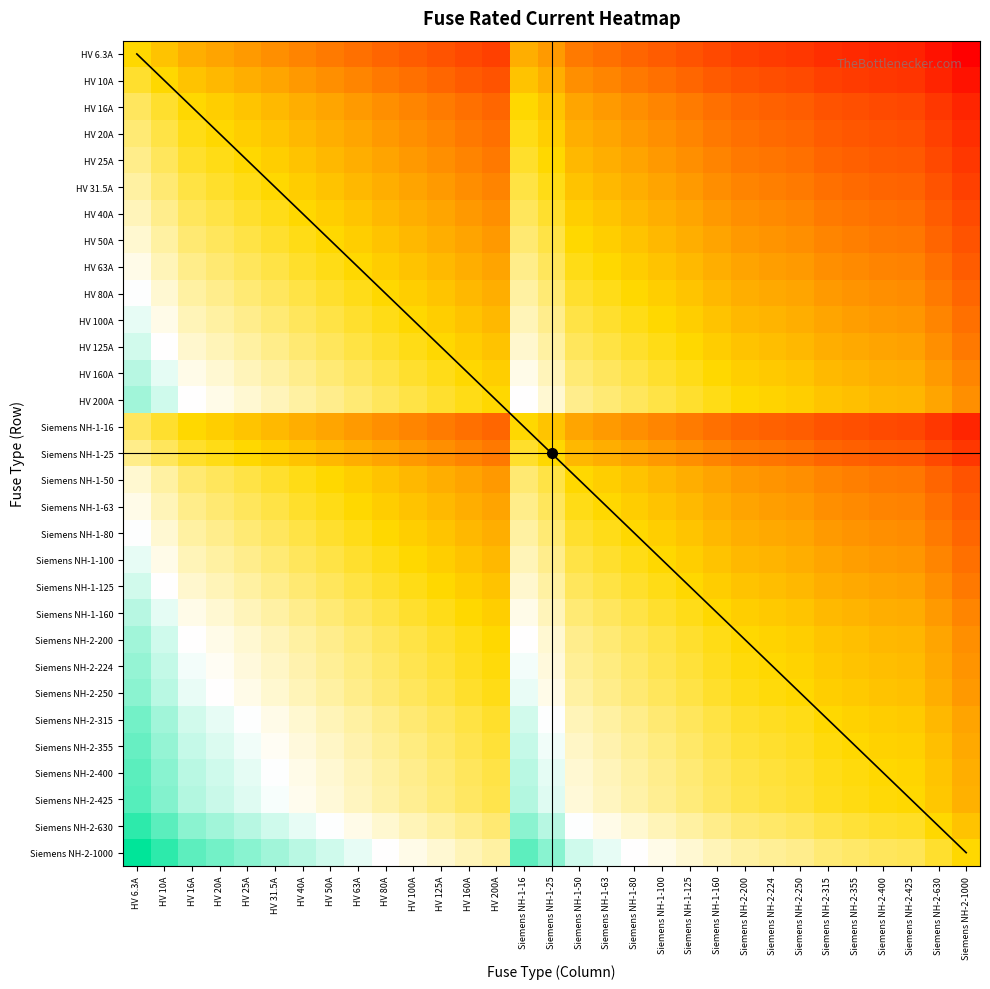

Reading left to right, list all the values displayed in this chart.

HV 6.3A: HV 6.3A=0.0	HV 10A=-0.2	HV 16A=-0.4	HV 20A=-0.5	HV 25A=-0.6	HV 31.5A=-0.7	HV 40A=-0.8	HV 50A=-0.9	HV 63A=-1.0	HV 80A=-1.1	HV 100A=-1.2	HV 125A=-1.3	HV 160A=-1.4	HV 200A=-1.5	Siemens NH-1-16=-0.4	Siemens NH-1-25=-0.6	Siemens NH-1-50=-0.9	Siemens NH-1-63=-1.0	Siemens NH-1-80=-1.1	Siemens NH-1-100=-1.2	Siemens NH-1-125=-1.3	Siemens NH-1-160=-1.4	Siemens NH-2-200=-1.5	Siemens NH-2-224=-1.6	Siemens NH-2-250=-1.6	Siemens NH-2-315=-1.7	Siemens NH-2-355=-1.8	Siemens NH-2-400=-1.8	Siemens NH-2-425=-1.8	Siemens NH-2-630=-2.0	Siemens NH-2-1000=-2.2
HV 10A: HV 6.3A=0.2	HV 10A=0.0	HV 16A=-0.2	HV 20A=-0.3	HV 25A=-0.4	HV 31.5A=-0.5	HV 40A=-0.6	HV 50A=-0.7	HV 63A=-0.8	HV 80A=-0.9	HV 100A=-1.0	HV 125A=-1.1	HV 160A=-1.2	HV 200A=-1.3	Siemens NH-1-16=-0.2	Siemens NH-1-25=-0.4	Siemens NH-1-50=-0.7	Siemens NH-1-63=-0.8	Siemens NH-1-80=-0.9	Siemens NH-1-100=-1.0	Siemens NH-1-125=-1.1	Siemens NH-1-160=-1.2	Siemens NH-2-200=-1.3	Siemens NH-2-224=-1.4	Siemens NH-2-250=-1.4	Siemens NH-2-315=-1.5	Siemens NH-2-355=-1.6	Siemens NH-2-400=-1.6	Siemens NH-2-425=-1.6	Siemens NH-2-630=-1.8	Siemens NH-2-1000=-2.0
HV 16A: HV 6.3A=0.4	HV 10A=0.2	HV 16A=0.0	HV 20A=-0.1	HV 25A=-0.2	HV 31.5A=-0.3	HV 40A=-0.4	HV 50A=-0.5	HV 63A=-0.6	HV 80A=-0.7	HV 100A=-0.8	HV 125A=-0.9	HV 160A=-1.0	HV 200A=-1.1	Siemens NH-1-16=0.0	Siemens NH-1-25=-0.2	Siemens NH-1-50=-0.5	Siemens NH-1-63=-0.6	Siemens NH-1-80=-0.7	Siemens NH-1-100=-0.8	Siemens NH-1-125=-0.9	Siemens NH-1-160=-1.0	Siemens NH-2-200=-1.1	Siemens NH-2-224=-1.1	Siemens NH-2-250=-1.2	Siemens NH-2-315=-1.3	Siemens NH-2-355=-1.3	Siemens NH-2-400=-1.4	Siemens NH-2-425=-1.4	Siemens NH-2-630=-1.6	Siemens NH-2-1000=-1.8
HV 20A: HV 6.3A=0.5	HV 10A=0.3	HV 16A=0.1	HV 20A=0.0	HV 25A=-0.1	HV 31.5A=-0.2	HV 40A=-0.3	HV 50A=-0.4	HV 63A=-0.5	HV 80A=-0.6	HV 100A=-0.7	HV 125A=-0.8	HV 160A=-0.9	HV 200A=-1.0	Siemens NH-1-16=0.1	Siemens NH-1-25=-0.1	Siemens NH-1-50=-0.4	Siemens NH-1-63=-0.5	Siemens NH-1-80=-0.6	Siemens NH-1-100=-0.7	Siemens NH-1-125=-0.8	Siemens NH-1-160=-0.9	Siemens NH-2-200=-1.0	Siemens NH-2-224=-1.0	Siemens NH-2-250=-1.1	Siemens NH-2-315=-1.2	Siemens NH-2-355=-1.2	Siemens NH-2-400=-1.3	Siemens NH-2-425=-1.3	Siemens NH-2-630=-1.5	Siemens NH-2-1000=-1.7
HV 25A: HV 6.3A=0.6	HV 10A=0.4	HV 16A=0.2	HV 20A=0.1	HV 25A=0.0	HV 31.5A=-0.1	HV 40A=-0.2	HV 50A=-0.3	HV 63A=-0.4	HV 80A=-0.5	HV 100A=-0.6	HV 125A=-0.7	HV 160A=-0.8	HV 200A=-0.9	Siemens NH-1-16=0.2	Siemens NH-1-25=0.0	Siemens NH-1-50=-0.3	Siemens NH-1-63=-0.4	Siemens NH-1-80=-0.5	Siemens NH-1-100=-0.6	Siemens NH-1-125=-0.7	Siemens NH-1-160=-0.8	Siemens NH-2-200=-0.9	Siemens NH-2-224=-1.0	Siemens NH-2-250=-1.0	Siemens NH-2-315=-1.1	Siemens NH-2-355=-1.2	Siemens NH-2-400=-1.2	Siemens NH-2-425=-1.2	Siemens NH-2-630=-1.4	Siemens NH-2-1000=-1.6
HV 31.5A: HV 6.3A=0.7	HV 10A=0.5	HV 16A=0.3	HV 20A=0.2	HV 25A=0.1	HV 31.5A=0.0	HV 40A=-0.1	HV 50A=-0.2	HV 63A=-0.3	HV 80A=-0.4	HV 100A=-0.5	HV 125A=-0.6	HV 160A=-0.7	HV 200A=-0.8	Siemens NH-1-16=0.3	Siemens NH-1-25=0.1	Siemens NH-1-50=-0.2	Siemens NH-1-63=-0.3	Siemens NH-1-80=-0.4	Siemens NH-1-100=-0.5	Siemens NH-1-125=-0.6	Siemens NH-1-160=-0.7	Siemens NH-2-200=-0.8	Siemens NH-2-224=-0.9	Siemens NH-2-250=-0.9	Siemens NH-2-315=-1.0	Siemens NH-2-355=-1.1	Siemens NH-2-400=-1.1	Siemens NH-2-425=-1.1	Siemens NH-2-630=-1.3	Siemens NH-2-1000=-1.5
HV 40A: HV 6.3A=0.8	HV 10A=0.6	HV 16A=0.4	HV 20A=0.3	HV 25A=0.2	HV 31.5A=0.1	HV 40A=0.0	HV 50A=-0.1	HV 63A=-0.2	HV 80A=-0.3	HV 100A=-0.4	HV 125A=-0.5	HV 160A=-0.6	HV 200A=-0.7	Siemens NH-1-16=0.4	Siemens NH-1-25=0.2	Siemens NH-1-50=-0.1	Siemens NH-1-63=-0.2	Siemens NH-1-80=-0.3	Siemens NH-1-100=-0.4	Siemens NH-1-125=-0.5	Siemens NH-1-160=-0.6	Siemens NH-2-200=-0.7	Siemens NH-2-224=-0.7	Siemens NH-2-250=-0.8	Siemens NH-2-315=-0.9	Siemens NH-2-355=-0.9	Siemens NH-2-400=-1.0	Siemens NH-2-425=-1.0	Siemens NH-2-630=-1.2	Siemens NH-2-1000=-1.4
HV 50A: HV 6.3A=0.9	HV 10A=0.7	HV 16A=0.5	HV 20A=0.4	HV 25A=0.3	HV 31.5A=0.2	HV 40A=0.1	HV 50A=0.0	HV 63A=-0.1	HV 80A=-0.2	HV 100A=-0.3	HV 125A=-0.4	HV 160A=-0.5	HV 200A=-0.6	Siemens NH-1-16=0.5	Siemens NH-1-25=0.3	Siemens NH-1-50=0.0	Siemens NH-1-63=-0.1	Siemens NH-1-80=-0.2	Siemens NH-1-100=-0.3	Siemens NH-1-125=-0.4	Siemens NH-1-160=-0.5	Siemens NH-2-200=-0.6	Siemens NH-2-224=-0.7	Siemens NH-2-250=-0.7	Siemens NH-2-315=-0.8	Siemens NH-2-355=-0.9	Siemens NH-2-400=-0.9	Siemens NH-2-425=-0.9	Siemens NH-2-630=-1.1	Siemens NH-2-1000=-1.3
HV 63A: HV 6.3A=1.0	HV 10A=0.8	HV 16A=0.6	HV 20A=0.5	HV 25A=0.4	HV 31.5A=0.3	HV 40A=0.2	HV 50A=0.1	HV 63A=0.0	HV 80A=-0.1	HV 100A=-0.2	HV 125A=-0.3	HV 160A=-0.4	HV 200A=-0.5	Siemens NH-1-16=0.6	Siemens NH-1-25=0.4	Siemens NH-1-50=0.1	Siemens NH-1-63=0.0	Siemens NH-1-80=-0.1	Siemens NH-1-100=-0.2	Siemens NH-1-125=-0.3	Siemens NH-1-160=-0.4	Siemens NH-2-200=-0.5	Siemens NH-2-224=-0.6	Siemens NH-2-250=-0.6	Siemens NH-2-315=-0.7	Siemens NH-2-355=-0.8	Siemens NH-2-400=-0.8	Siemens NH-2-425=-0.8	Siemens NH-2-630=-1.0	Siemens NH-2-1000=-1.2
HV 80A: HV 6.3A=1.1	HV 10A=0.9	HV 16A=0.7	HV 20A=0.6	HV 25A=0.5	HV 31.5A=0.4	HV 40A=0.3	HV 50A=0.2	HV 63A=0.1	HV 80A=0.0	HV 100A=-0.1	HV 125A=-0.2	HV 160A=-0.3	HV 200A=-0.4	Siemens NH-1-16=0.7	Siemens NH-1-25=0.5	Siemens NH-1-50=0.2	Siemens NH-1-63=0.1	Siemens NH-1-80=0.0	Siemens NH-1-100=-0.1	Siemens NH-1-125=-0.2	Siemens NH-1-160=-0.3	Siemens NH-2-200=-0.4	Siemens NH-2-224=-0.4	Siemens NH-2-250=-0.5	Siemens NH-2-315=-0.6	Siemens NH-2-355=-0.6	Siemens NH-2-400=-0.7	Siemens NH-2-425=-0.7	Siemens NH-2-630=-0.9	Siemens NH-2-1000=-1.1
HV 100A: HV 6.3A=1.2	HV 10A=1.0	HV 16A=0.8	HV 20A=0.7	HV 25A=0.6	HV 31.5A=0.5	HV 40A=0.4	HV 50A=0.3	HV 63A=0.2	HV 80A=0.1	HV 100A=0.0	HV 125A=-0.1	HV 160A=-0.2	HV 200A=-0.3	Siemens NH-1-16=0.8	Siemens NH-1-25=0.6	Siemens NH-1-50=0.3	Siemens NH-1-63=0.2	Siemens NH-1-80=0.1	Siemens NH-1-100=0.0	Siemens NH-1-125=-0.1	Siemens NH-1-160=-0.2	Siemens NH-2-200=-0.3	Siemens NH-2-224=-0.4	Siemens NH-2-250=-0.4	Siemens NH-2-315=-0.5	Siemens NH-2-355=-0.6	Siemens NH-2-400=-0.6	Siemens NH-2-425=-0.6	Siemens NH-2-630=-0.8	Siemens NH-2-1000=-1.0
HV 125A: HV 6.3A=1.3	HV 10A=1.1	HV 16A=0.9	HV 20A=0.8	HV 25A=0.7	HV 31.5A=0.6	HV 40A=0.5	HV 50A=0.4	HV 63A=0.3	HV 80A=0.2	HV 100A=0.1	HV 125A=0.0	HV 160A=-0.1	HV 200A=-0.2	Siemens NH-1-16=0.9	Siemens NH-1-25=0.7	Siemens NH-1-50=0.4	Siemens NH-1-63=0.3	Siemens NH-1-80=0.2	Siemens NH-1-100=0.1	Siemens NH-1-125=0.0	Siemens NH-1-160=-0.1	Siemens NH-2-200=-0.2	Siemens NH-2-224=-0.3	Siemens NH-2-250=-0.3	Siemens NH-2-315=-0.4	Siemens NH-2-355=-0.5	Siemens NH-2-400=-0.5	Siemens NH-2-425=-0.5	Siemens NH-2-630=-0.7	Siemens NH-2-1000=-0.9
HV 160A: HV 6.3A=1.4	HV 10A=1.2	HV 16A=1.0	HV 20A=0.9	HV 25A=0.8	HV 31.5A=0.7	HV 40A=0.6	HV 50A=0.5	HV 63A=0.4	HV 80A=0.3	HV 100A=0.2	HV 125A=0.1	HV 160A=0.0	HV 200A=-0.1	Siemens NH-1-16=1.0	Siemens NH-1-25=0.8	Siemens NH-1-50=0.5	Siemens NH-1-63=0.4	Siemens NH-1-80=0.3	Siemens NH-1-100=0.2	Siemens NH-1-125=0.1	Siemens NH-1-160=0.0	Siemens NH-2-200=-0.1	Siemens NH-2-224=-0.1	Siemens NH-2-250=-0.2	Siemens NH-2-315=-0.3	Siemens NH-2-355=-0.3	Siemens NH-2-400=-0.4	Siemens NH-2-425=-0.4	Siemens NH-2-630=-0.6	Siemens NH-2-1000=-0.8
HV 200A: HV 6.3A=1.5	HV 10A=1.3	HV 16A=1.1	HV 20A=1.0	HV 25A=0.9	HV 31.5A=0.8	HV 40A=0.7	HV 50A=0.6	HV 63A=0.5	HV 80A=0.4	HV 100A=0.3	HV 125A=0.2	HV 160A=0.1	HV 200A=0.0	Siemens NH-1-16=1.1	Siemens NH-1-25=0.9	Siemens NH-1-50=0.6	Siemens NH-1-63=0.5	Siemens NH-1-80=0.4	Siemens NH-1-100=0.3	Siemens NH-1-125=0.2	Siemens NH-1-160=0.1	Siemens NH-2-200=0.0	Siemens NH-2-224=-0.0	Siemens NH-2-250=-0.1	Siemens NH-2-315=-0.2	Siemens NH-2-355=-0.2	Siemens NH-2-400=-0.3	Siemens NH-2-425=-0.3	Siemens NH-2-630=-0.5	Siemens NH-2-1000=-0.7
Siemens NH-1-16: HV 6.3A=0.4	HV 10A=0.2	HV 16A=0.0	HV 20A=-0.1	HV 25A=-0.2	HV 31.5A=-0.3	HV 40A=-0.4	HV 50A=-0.5	HV 63A=-0.6	HV 80A=-0.7	HV 100A=-0.8	HV 125A=-0.9	HV 160A=-1.0	HV 200A=-1.1	Siemens NH-1-16=0.0	Siemens NH-1-25=-0.2	Siemens NH-1-50=-0.5	Siemens NH-1-63=-0.6	Siemens NH-1-80=-0.7	Siemens NH-1-100=-0.8	Siemens NH-1-125=-0.9	Siemens NH-1-160=-1.0	Siemens NH-2-200=-1.1	Siemens NH-2-224=-1.1	Siemens NH-2-250=-1.2	Siemens NH-2-315=-1.3	Siemens NH-2-355=-1.3	Siemens NH-2-400=-1.4	Siemens NH-2-425=-1.4	Siemens NH-2-630=-1.6	Siemens NH-2-1000=-1.8
Siemens NH-1-25: HV 6.3A=0.6	HV 10A=0.4	HV 16A=0.2	HV 20A=0.1	HV 25A=0.0	HV 31.5A=-0.1	HV 40A=-0.2	HV 50A=-0.3	HV 63A=-0.4	HV 80A=-0.5	HV 100A=-0.6	HV 125A=-0.7	HV 160A=-0.8	HV 200A=-0.9	Siemens NH-1-16=0.2	Siemens NH-1-25=0.0	Siemens NH-1-50=-0.3	Siemens NH-1-63=-0.4	Siemens NH-1-80=-0.5	Siemens NH-1-100=-0.6	Siemens NH-1-125=-0.7	Siemens NH-1-160=-0.8	Siemens NH-2-200=-0.9	Siemens NH-2-224=-1.0	Siemens NH-2-250=-1.0	Siemens NH-2-315=-1.1	Siemens NH-2-355=-1.2	Siemens NH-2-400=-1.2	Siemens NH-2-425=-1.2	Siemens NH-2-630=-1.4	Siemens NH-2-1000=-1.6
Siemens NH-1-50: HV 6.3A=0.9	HV 10A=0.7	HV 16A=0.5	HV 20A=0.4	HV 25A=0.3	HV 31.5A=0.2	HV 40A=0.1	HV 50A=0.0	HV 63A=-0.1	HV 80A=-0.2	HV 100A=-0.3	HV 125A=-0.4	HV 160A=-0.5	HV 200A=-0.6	Siemens NH-1-16=0.5	Siemens NH-1-25=0.3	Siemens NH-1-50=0.0	Siemens NH-1-63=-0.1	Siemens NH-1-80=-0.2	Siemens NH-1-100=-0.3	Siemens NH-1-125=-0.4	Siemens NH-1-160=-0.5	Siemens NH-2-200=-0.6	Siemens NH-2-224=-0.7	Siemens NH-2-250=-0.7	Siemens NH-2-315=-0.8	Siemens NH-2-355=-0.9	Siemens NH-2-400=-0.9	Siemens NH-2-425=-0.9	Siemens NH-2-630=-1.1	Siemens NH-2-1000=-1.3
Siemens NH-1-63: HV 6.3A=1.0	HV 10A=0.8	HV 16A=0.6	HV 20A=0.5	HV 25A=0.4	HV 31.5A=0.3	HV 40A=0.2	HV 50A=0.1	HV 63A=0.0	HV 80A=-0.1	HV 100A=-0.2	HV 125A=-0.3	HV 160A=-0.4	HV 200A=-0.5	Siemens NH-1-16=0.6	Siemens NH-1-25=0.4	Siemens NH-1-50=0.1	Siemens NH-1-63=0.0	Siemens NH-1-80=-0.1	Siemens NH-1-100=-0.2	Siemens NH-1-125=-0.3	Siemens NH-1-160=-0.4	Siemens NH-2-200=-0.5	Siemens NH-2-224=-0.6	Siemens NH-2-250=-0.6	Siemens NH-2-315=-0.7	Siemens NH-2-355=-0.8	Siemens NH-2-400=-0.8	Siemens NH-2-425=-0.8	Siemens NH-2-630=-1.0	Siemens NH-2-1000=-1.2
Siemens NH-1-80: HV 6.3A=1.1	HV 10A=0.9	HV 16A=0.7	HV 20A=0.6	HV 25A=0.5	HV 31.5A=0.4	HV 40A=0.3	HV 50A=0.2	HV 63A=0.1	HV 80A=0.0	HV 100A=-0.1	HV 125A=-0.2	HV 160A=-0.3	HV 200A=-0.4	Siemens NH-1-16=0.7	Siemens NH-1-25=0.5	Siemens NH-1-50=0.2	Siemens NH-1-63=0.1	Siemens NH-1-80=0.0	Siemens NH-1-100=-0.1	Siemens NH-1-125=-0.2	Siemens NH-1-160=-0.3	Siemens NH-2-200=-0.4	Siemens NH-2-224=-0.4	Siemens NH-2-250=-0.5	Siemens NH-2-315=-0.6	Siemens NH-2-355=-0.6	Siemens NH-2-400=-0.7	Siemens NH-2-425=-0.7	Siemens NH-2-630=-0.9	Siemens NH-2-1000=-1.1
Siemens NH-1-100: HV 6.3A=1.2	HV 10A=1.0	HV 16A=0.8	HV 20A=0.7	HV 25A=0.6	HV 31.5A=0.5	HV 40A=0.4	HV 50A=0.3	HV 63A=0.2	HV 80A=0.1	HV 100A=0.0	HV 125A=-0.1	HV 160A=-0.2	HV 200A=-0.3	Siemens NH-1-16=0.8	Siemens NH-1-25=0.6	Siemens NH-1-50=0.3	Siemens NH-1-63=0.2	Siemens NH-1-80=0.1	Siemens NH-1-100=0.0	Siemens NH-1-125=-0.1	Siemens NH-1-160=-0.2	Siemens NH-2-200=-0.3	Siemens NH-2-224=-0.4	Siemens NH-2-250=-0.4	Siemens NH-2-315=-0.5	Siemens NH-2-355=-0.6	Siemens NH-2-400=-0.6	Siemens NH-2-425=-0.6	Siemens NH-2-630=-0.8	Siemens NH-2-1000=-1.0
Siemens NH-1-125: HV 6.3A=1.3	HV 10A=1.1	HV 16A=0.9	HV 20A=0.8	HV 25A=0.7	HV 31.5A=0.6	HV 40A=0.5	HV 50A=0.4	HV 63A=0.3	HV 80A=0.2	HV 100A=0.1	HV 125A=0.0	HV 160A=-0.1	HV 200A=-0.2	Siemens NH-1-16=0.9	Siemens NH-1-25=0.7	Siemens NH-1-50=0.4	Siemens NH-1-63=0.3	Siemens NH-1-80=0.2	Siemens NH-1-100=0.1	Siemens NH-1-125=0.0	Siemens NH-1-160=-0.1	Siemens NH-2-200=-0.2	Siemens NH-2-224=-0.3	Siemens NH-2-250=-0.3	Siemens NH-2-315=-0.4	Siemens NH-2-355=-0.5	Siemens NH-2-400=-0.5	Siemens NH-2-425=-0.5	Siemens NH-2-630=-0.7	Siemens NH-2-1000=-0.9
Siemens NH-1-160: HV 6.3A=1.4	HV 10A=1.2	HV 16A=1.0	HV 20A=0.9	HV 25A=0.8	HV 31.5A=0.7	HV 40A=0.6	HV 50A=0.5	HV 63A=0.4	HV 80A=0.3	HV 100A=0.2	HV 125A=0.1	HV 160A=0.0	HV 200A=-0.1	Siemens NH-1-16=1.0	Siemens NH-1-25=0.8	Siemens NH-1-50=0.5	Siemens NH-1-63=0.4	Siemens NH-1-80=0.3	Siemens NH-1-100=0.2	Siemens NH-1-125=0.1	Siemens NH-1-160=0.0	Siemens NH-2-200=-0.1	Siemens NH-2-224=-0.1	Siemens NH-2-250=-0.2	Siemens NH-2-315=-0.3	Siemens NH-2-355=-0.3	Siemens NH-2-400=-0.4	Siemens NH-2-425=-0.4	Siemens NH-2-630=-0.6	Siemens NH-2-1000=-0.8
Siemens NH-2-200: HV 6.3A=1.5	HV 10A=1.3	HV 16A=1.1	HV 20A=1.0	HV 25A=0.9	HV 31.5A=0.8	HV 40A=0.7	HV 50A=0.6	HV 63A=0.5	HV 80A=0.4	HV 100A=0.3	HV 125A=0.2	HV 160A=0.1	HV 200A=0.0	Siemens NH-1-16=1.1	Siemens NH-1-25=0.9	Siemens NH-1-50=0.6	Siemens NH-1-63=0.5	Siemens NH-1-80=0.4	Siemens NH-1-100=0.3	Siemens NH-1-125=0.2	Siemens NH-1-160=0.1	Siemens NH-2-200=0.0	Siemens NH-2-224=-0.0	Siemens NH-2-250=-0.1	Siemens NH-2-315=-0.2	Siemens NH-2-355=-0.2	Siemens NH-2-400=-0.3	Siemens NH-2-425=-0.3	Siemens NH-2-630=-0.5	Siemens NH-2-1000=-0.7
Siemens NH-2-224: HV 6.3A=1.6	HV 10A=1.4	HV 16A=1.1	HV 20A=1.0	HV 25A=1.0	HV 31.5A=0.9	HV 40A=0.7	HV 50A=0.7	HV 63A=0.6	HV 80A=0.4	HV 100A=0.4	HV 125A=0.3	HV 160A=0.1	HV 200A=0.0	Siemens NH-1-16=1.1	Siemens NH-1-25=1.0	Siemens NH-1-50=0.7	Siemens NH-1-63=0.6	Siemens NH-1-80=0.4	Siemens NH-1-100=0.4	Siemens NH-1-125=0.3	Siemens NH-1-160=0.1	Siemens NH-2-200=0.0	Siemens NH-2-224=0.0	Siemens NH-2-250=-0.0	Siemens NH-2-315=-0.1	Siemens NH-2-355=-0.2	Siemens NH-2-400=-0.3	Siemens NH-2-425=-0.3	Siemens NH-2-630=-0.4	Siemens NH-2-1000=-0.6
Siemens NH-2-250: HV 6.3A=1.6	HV 10A=1.4	HV 16A=1.2	HV 20A=1.1	HV 25A=1.0	HV 31.5A=0.9	HV 40A=0.8	HV 50A=0.7	HV 63A=0.6	HV 80A=0.5	HV 100A=0.4	HV 125A=0.3	HV 160A=0.2	HV 200A=0.1	Siemens NH-1-16=1.2	Siemens NH-1-25=1.0	Siemens NH-1-50=0.7	Siemens NH-1-63=0.6	Siemens NH-1-80=0.5	Siemens NH-1-100=0.4	Siemens NH-1-125=0.3	Siemens NH-1-160=0.2	Siemens NH-2-200=0.1	Siemens NH-2-224=0.0	Siemens NH-2-250=0.0	Siemens NH-2-315=-0.1	Siemens NH-2-355=-0.2	Siemens NH-2-400=-0.2	Siemens NH-2-425=-0.2	Siemens NH-2-630=-0.4	Siemens NH-2-1000=-0.6
Siemens NH-2-315: HV 6.3A=1.7	HV 10A=1.5	HV 16A=1.3	HV 20A=1.2	HV 25A=1.1	HV 31.5A=1.0	HV 40A=0.9	HV 50A=0.8	HV 63A=0.7	HV 80A=0.6	HV 100A=0.5	HV 125A=0.4	HV 160A=0.3	HV 200A=0.2	Siemens NH-1-16=1.3	Siemens NH-1-25=1.1	Siemens NH-1-50=0.8	Siemens NH-1-63=0.7	Siemens NH-1-80=0.6	Siemens NH-1-100=0.5	Siemens NH-1-125=0.4	Siemens NH-1-160=0.3	Siemens NH-2-200=0.2	Siemens NH-2-224=0.1	Siemens NH-2-250=0.1	Siemens NH-2-315=0.0	Siemens NH-2-355=-0.1	Siemens NH-2-400=-0.1	Siemens NH-2-425=-0.1	Siemens NH-2-630=-0.3	Siemens NH-2-1000=-0.5
Siemens NH-2-355: HV 6.3A=1.8	HV 10A=1.6	HV 16A=1.3	HV 20A=1.2	HV 25A=1.2	HV 31.5A=1.1	HV 40A=0.9	HV 50A=0.9	HV 63A=0.8	HV 80A=0.6	HV 100A=0.6	HV 125A=0.5	HV 160A=0.3	HV 200A=0.2	Siemens NH-1-16=1.3	Siemens NH-1-25=1.2	Siemens NH-1-50=0.9	Siemens NH-1-63=0.8	Siemens NH-1-80=0.6	Siemens NH-1-100=0.6	Siemens NH-1-125=0.5	Siemens NH-1-160=0.3	Siemens NH-2-200=0.2	Siemens NH-2-224=0.2	Siemens NH-2-250=0.2	Siemens NH-2-315=0.1	Siemens NH-2-355=0.0	Siemens NH-2-400=-0.1	Siemens NH-2-425=-0.1	Siemens NH-2-630=-0.2	Siemens NH-2-1000=-0.4
Siemens NH-2-400: HV 6.3A=1.8	HV 10A=1.6	HV 16A=1.4	HV 20A=1.3	HV 25A=1.2	HV 31.5A=1.1	HV 40A=1.0	HV 50A=0.9	HV 63A=0.8	HV 80A=0.7	HV 100A=0.6	HV 125A=0.5	HV 160A=0.4	HV 200A=0.3	Siemens NH-1-16=1.4	Siemens NH-1-25=1.2	Siemens NH-1-50=0.9	Siemens NH-1-63=0.8	Siemens NH-1-80=0.7	Siemens NH-1-100=0.6	Siemens NH-1-125=0.5	Siemens NH-1-160=0.4	Siemens NH-2-200=0.3	Siemens NH-2-224=0.3	Siemens NH-2-250=0.2	Siemens NH-2-315=0.1	Siemens NH-2-355=0.1	Siemens NH-2-400=0.0	Siemens NH-2-425=-0.0	Siemens NH-2-630=-0.2	Siemens NH-2-1000=-0.4
Siemens NH-2-425: HV 6.3A=1.8	HV 10A=1.6	HV 16A=1.4	HV 20A=1.3	HV 25A=1.2	HV 31.5A=1.1	HV 40A=1.0	HV 50A=0.9	HV 63A=0.8	HV 80A=0.7	HV 100A=0.6	HV 125A=0.5	HV 160A=0.4	HV 200A=0.3	Siemens NH-1-16=1.4	Siemens NH-1-25=1.2	Siemens NH-1-50=0.9	Siemens NH-1-63=0.8	Siemens NH-1-80=0.7	Siemens NH-1-100=0.6	Siemens NH-1-125=0.5	Siemens NH-1-160=0.4	Siemens NH-2-200=0.3	Siemens NH-2-224=0.3	Siemens NH-2-250=0.2	Siemens NH-2-315=0.1	Siemens NH-2-355=0.1	Siemens NH-2-400=0.0	Siemens NH-2-425=0.0	Siemens NH-2-630=-0.2	Siemens NH-2-1000=-0.4
Siemens NH-2-630: HV 6.3A=2.0	HV 10A=1.8	HV 16A=1.6	HV 20A=1.5	HV 25A=1.4	HV 31.5A=1.3	HV 40A=1.2	HV 50A=1.1	HV 63A=1.0	HV 80A=0.9	HV 100A=0.8	HV 125A=0.7	HV 160A=0.6	HV 200A=0.5	Siemens NH-1-16=1.6	Siemens NH-1-25=1.4	Siemens NH-1-50=1.1	Siemens NH-1-63=1.0	Siemens NH-1-80=0.9	Siemens NH-1-100=0.8	Siemens NH-1-125=0.7	Siemens NH-1-160=0.6	Siemens NH-2-200=0.5	Siemens NH-2-224=0.4	Siemens NH-2-250=0.4	Siemens NH-2-315=0.3	Siemens NH-2-355=0.2	Siemens NH-2-400=0.2	Siemens NH-2-425=0.2	Siemens NH-2-630=0.0	Siemens NH-2-1000=-0.2
Siemens NH-2-1000: HV 6.3A=2.2	HV 10A=2.0	HV 16A=1.8	HV 20A=1.7	HV 25A=1.6	HV 31.5A=1.5	HV 40A=1.4	HV 50A=1.3	HV 63A=1.2	HV 80A=1.1	HV 100A=1.0	HV 125A=0.9	HV 160A=0.8	HV 200A=0.7	Siemens NH-1-16=1.8	Siemens NH-1-25=1.6	Siemens NH-1-50=1.3	Siemens NH-1-63=1.2	Siemens NH-1-80=1.1	Siemens NH-1-100=1.0	Siemens NH-1-125=0.9	Siemens NH-1-160=0.8	Siemens NH-2-200=0.7	Siemens NH-2-224=0.6	Siemens NH-2-250=0.6	Siemens NH-2-315=0.5	Siemens NH-2-355=0.4	Siemens NH-2-400=0.4	Siemens NH-2-425=0.4	Siemens NH-2-630=0.2	Siemens NH-2-1000=0.0